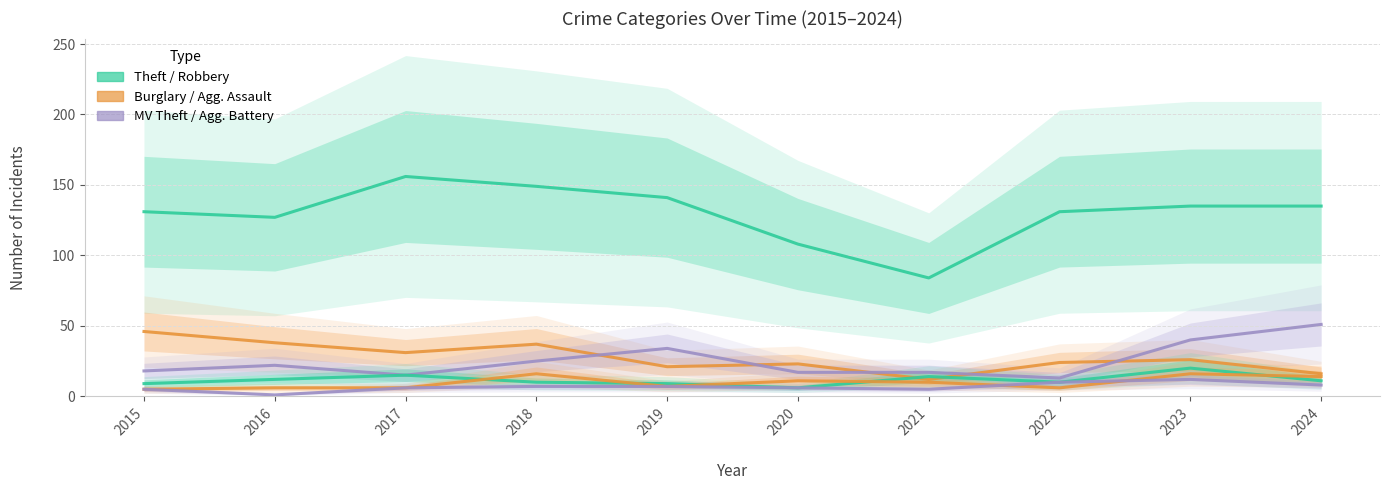

How many series are shown in this chart?

6